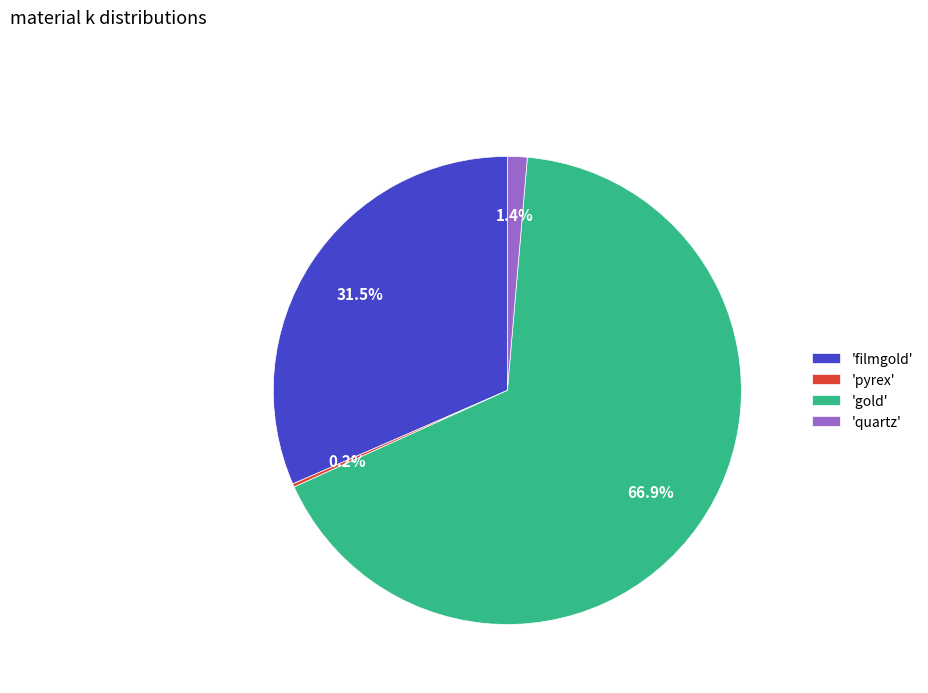

Is there a majority slice in this chart?

Yes